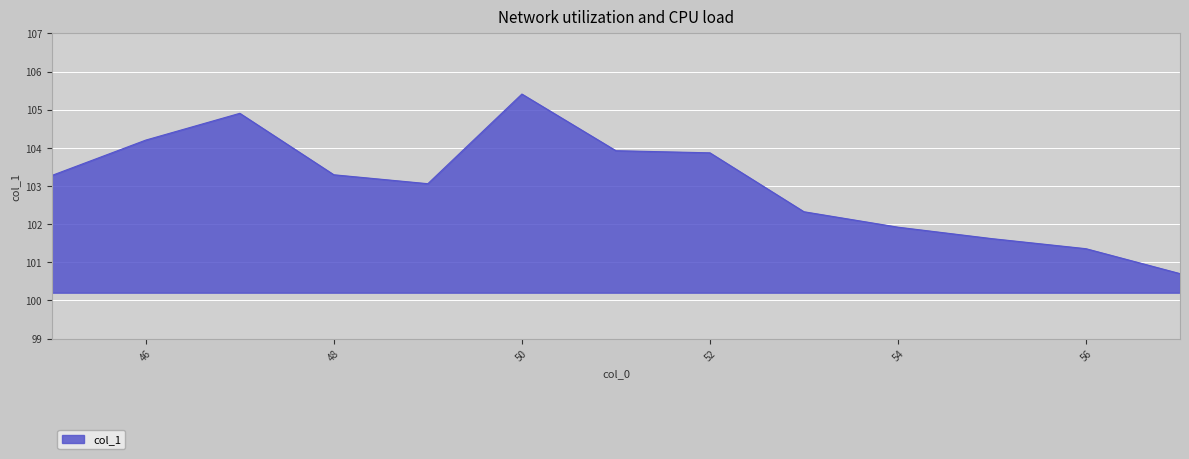

What is the minimum value shown in the chart?

100.7